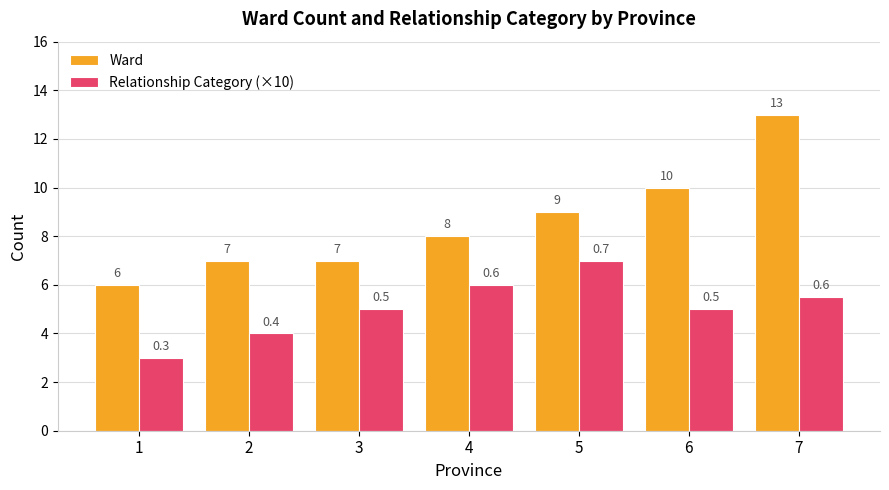

What is the value of the Ward bar at the 2nd from the left?

7.0